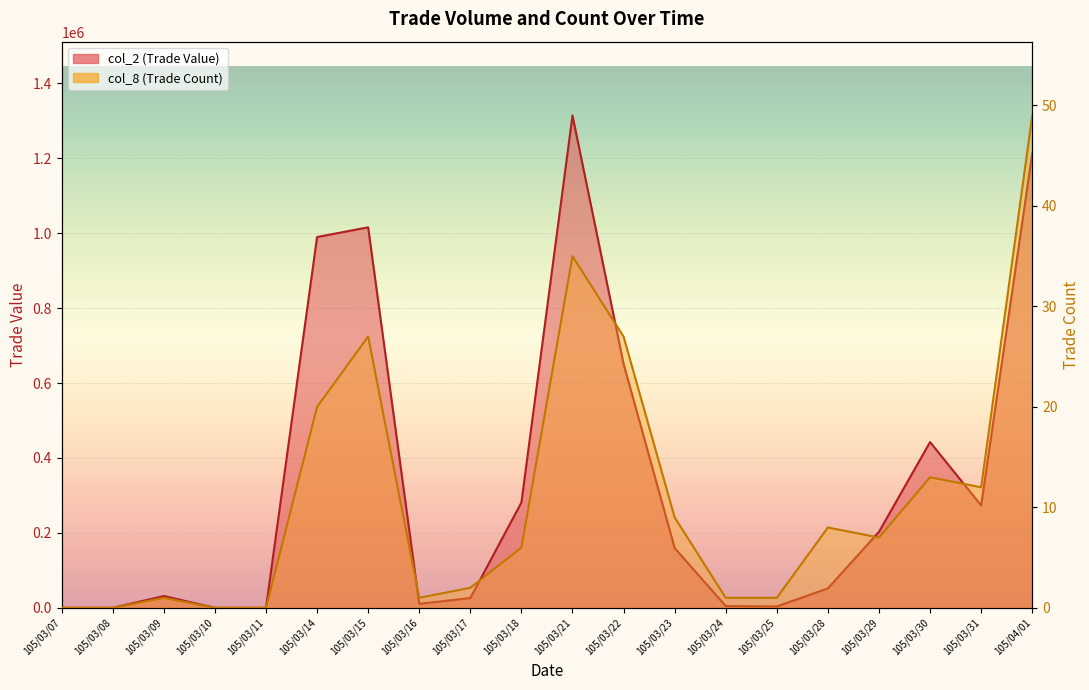

True or false: col_2 (Trade Value) has more than 1 points higher than both neighbors.

True